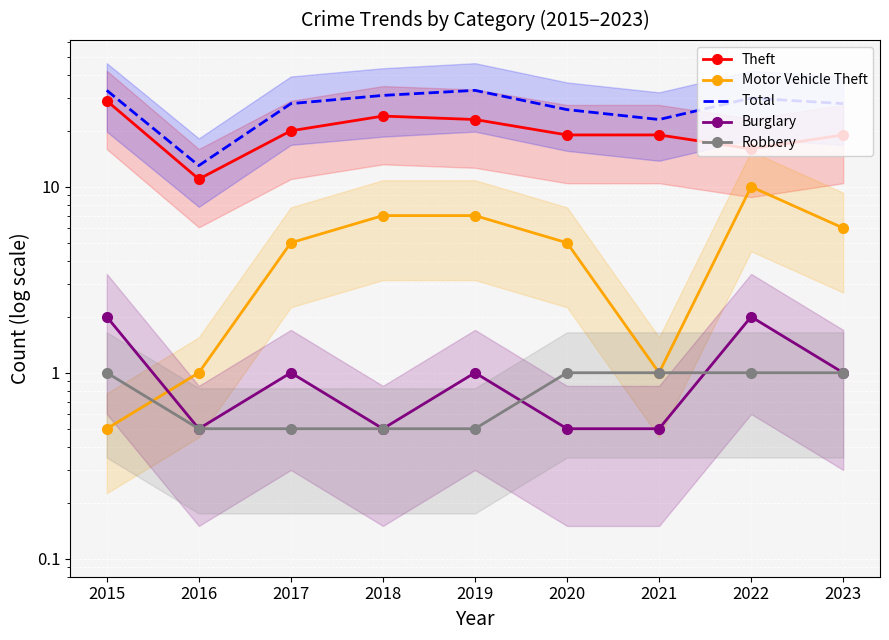

What are all the series names shown in the legend?

Theft, Motor Vehicle Theft, Total, Burglary, Robbery